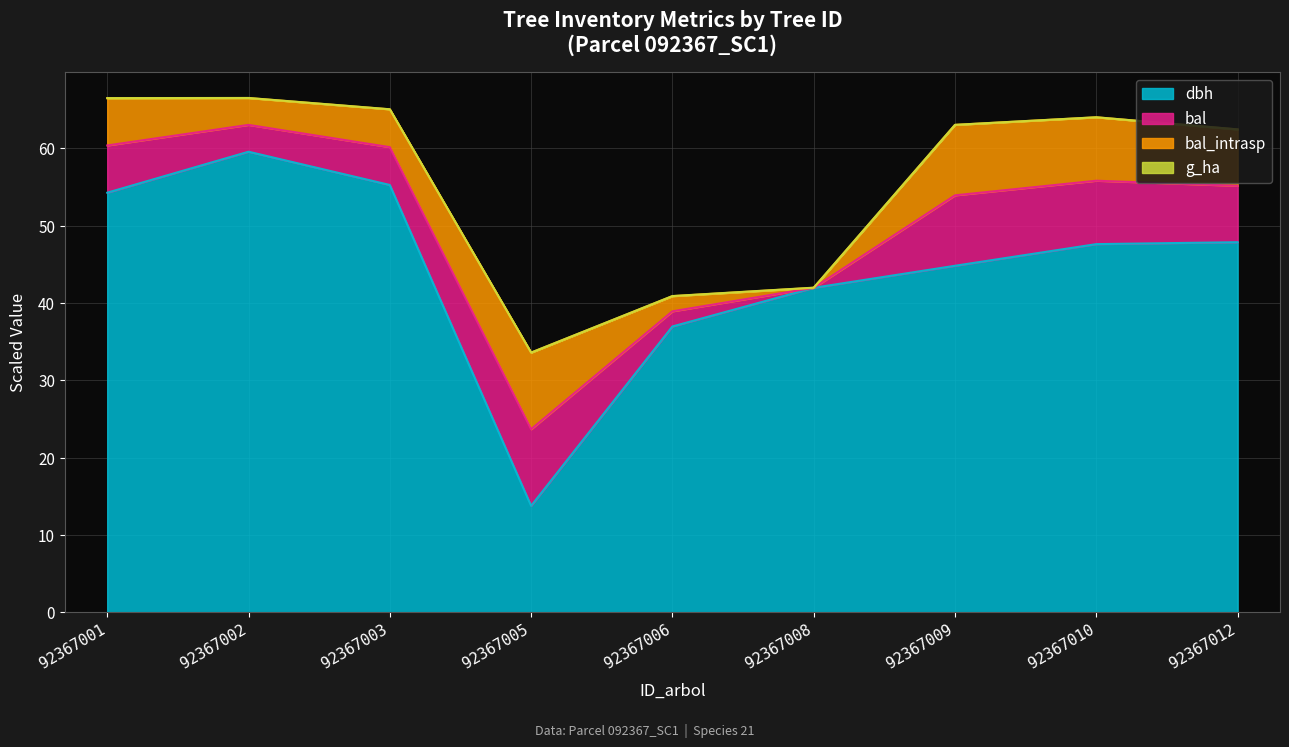

How many interior local valleys does the bal series have?

2